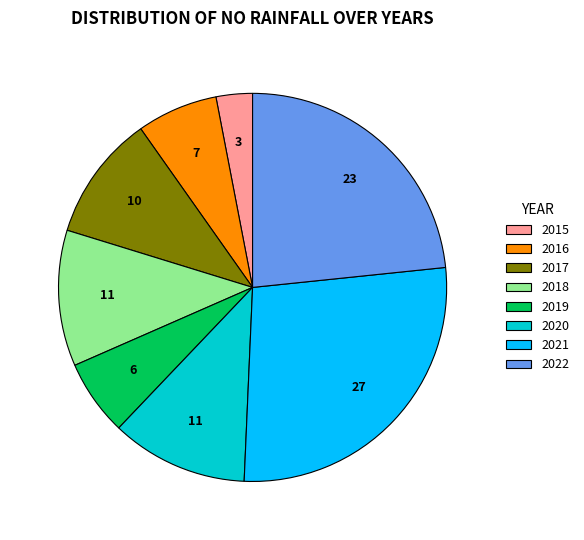

Is it true that 2017 is 21% of the pie?

False